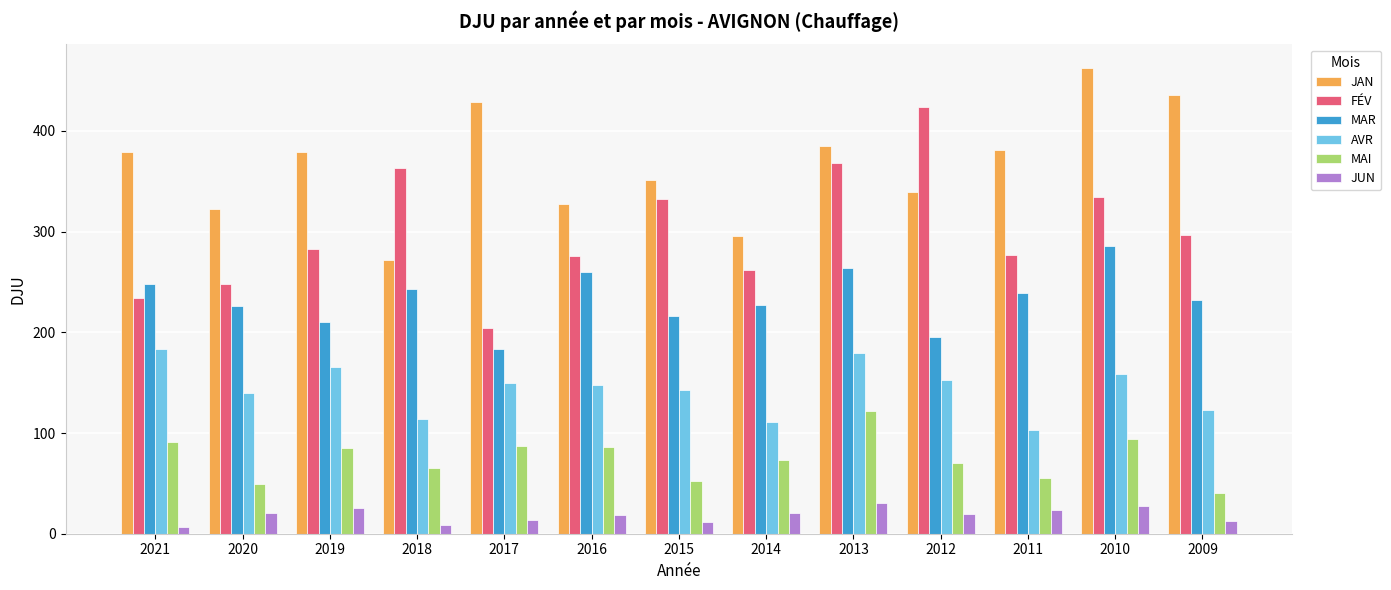

True or false: AVR has a value of 200.4 at 2009.

False